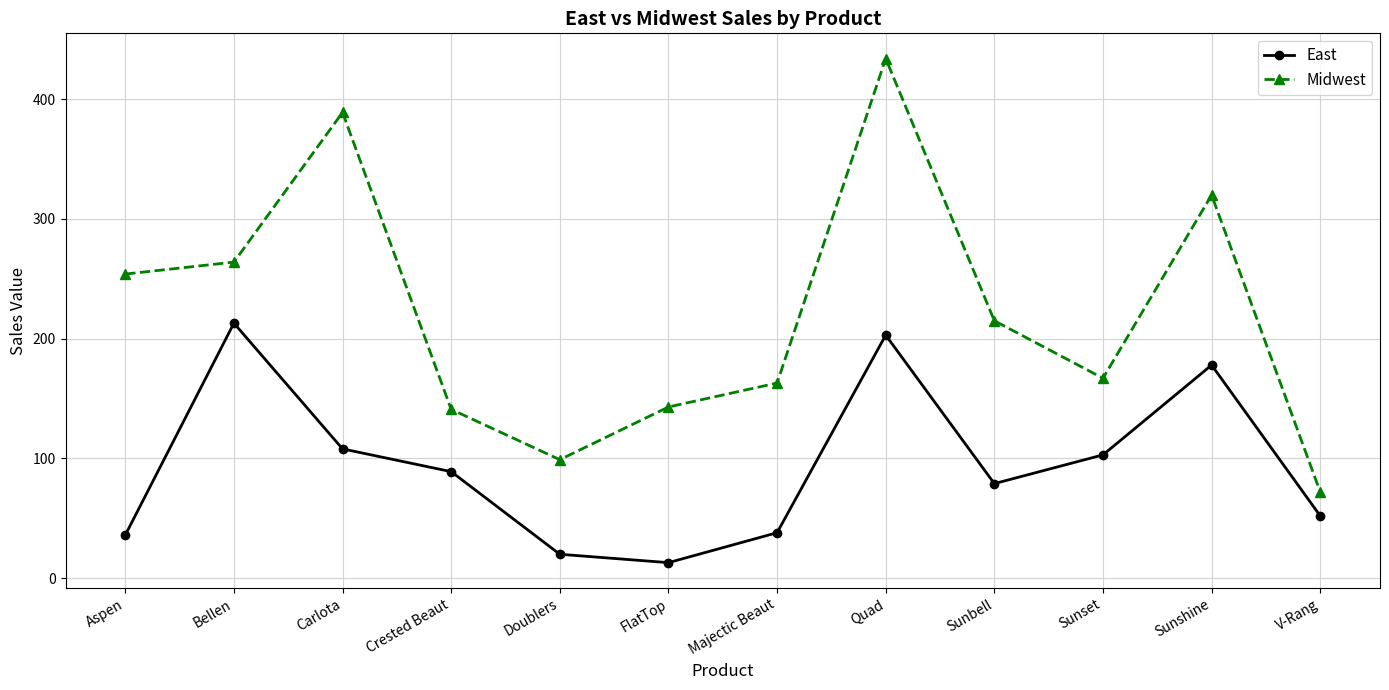

How many interior local valleys does the East series have?

2